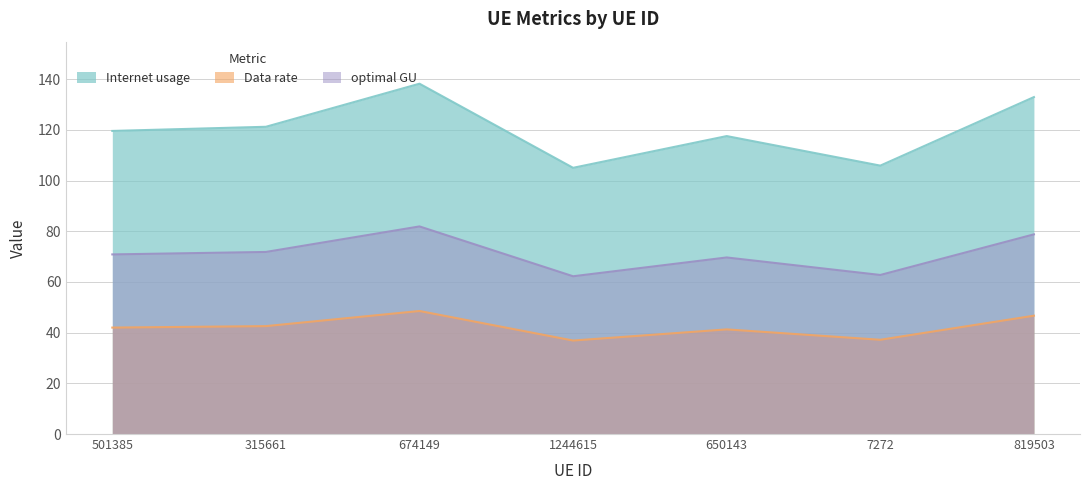

At how many categories does at least one series exceed 77?

7